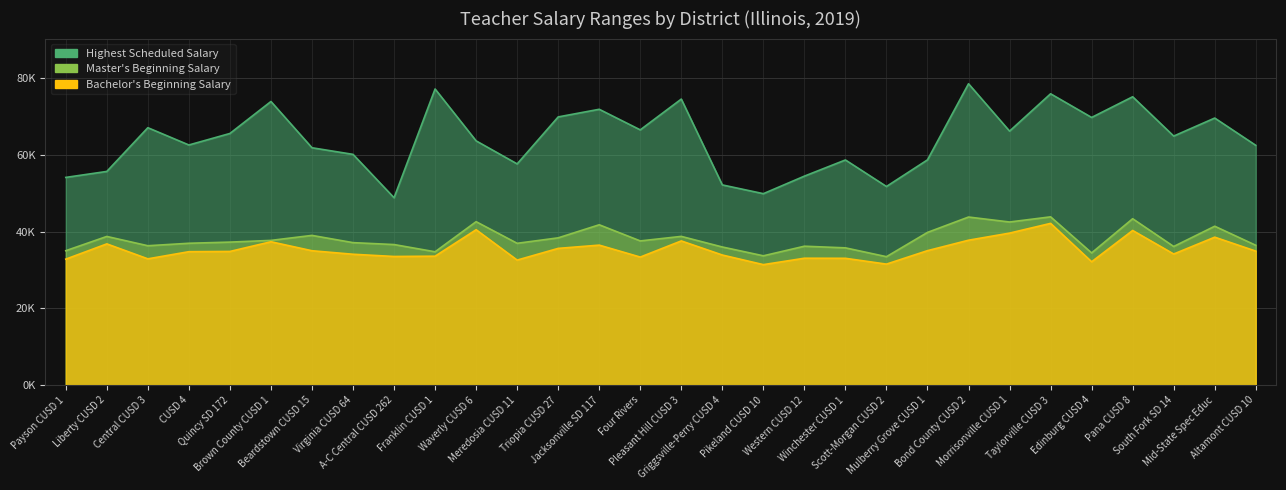

What is the difference between the maximum and second lowest values in the Master's Beginning Salary series?

10157